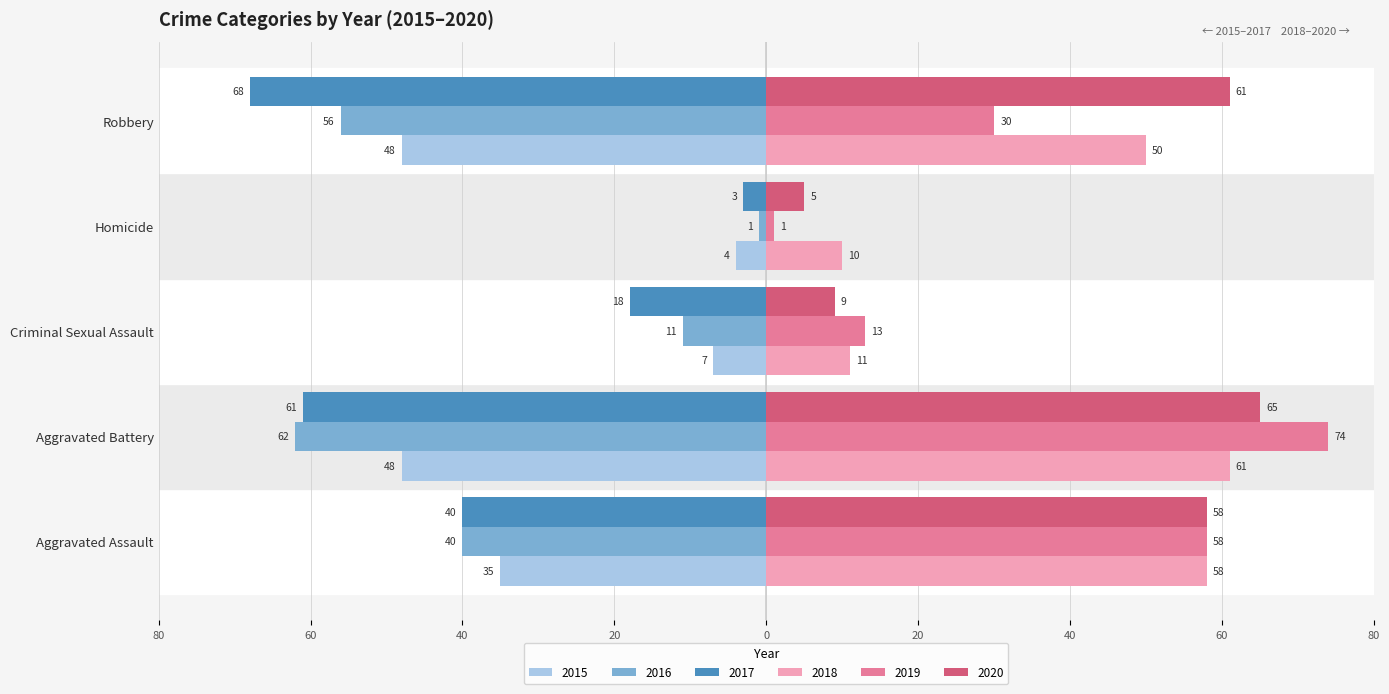

What is the label of the 2nd bar from the right?

Homicide